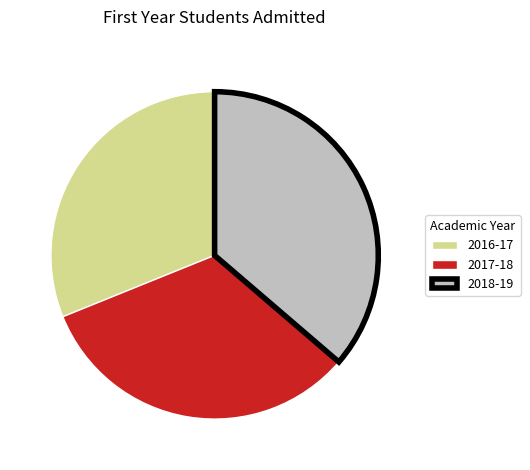

How many segments does this pie chart have?

3